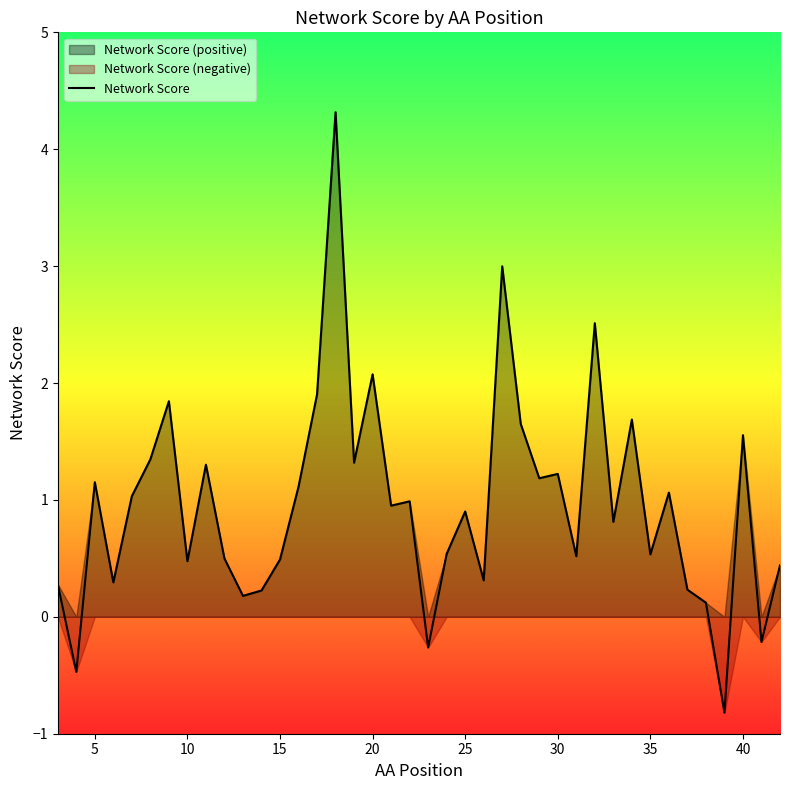

What is the minimum value for Network Score?

-0.8